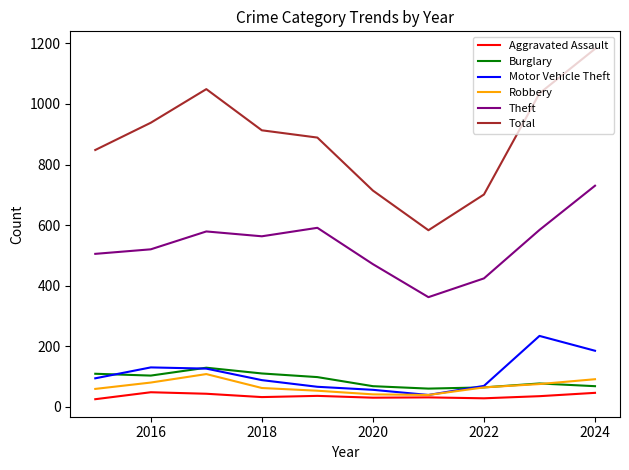

True or false: Theft and Total intersect in this chart.

False